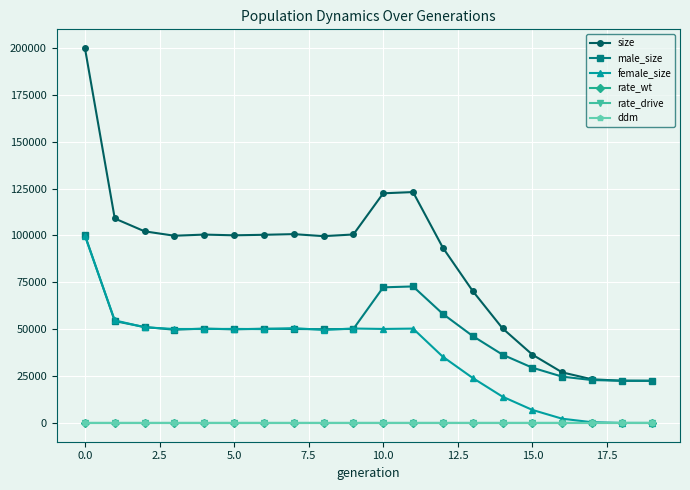

True or false: female_size has more than 2 points higher than both neighbors.

True